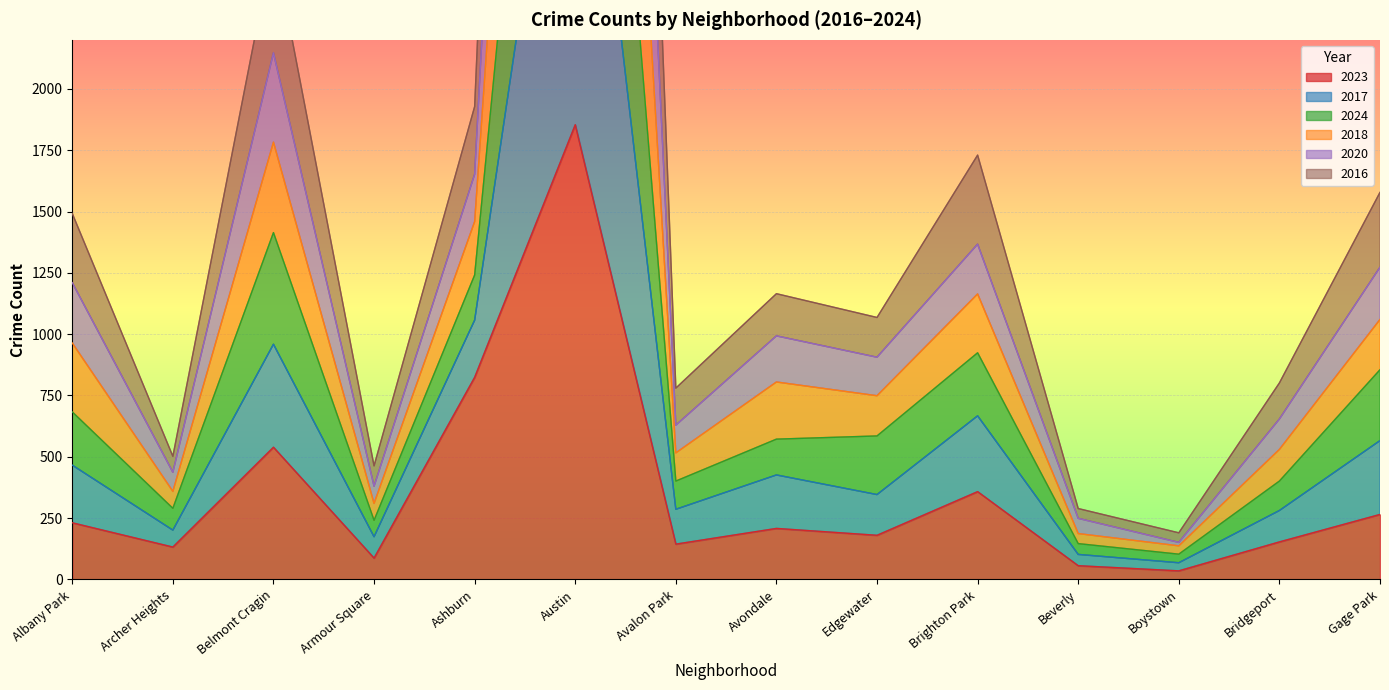

The 2023 series shows 824 at Ashburn. True or false?

True